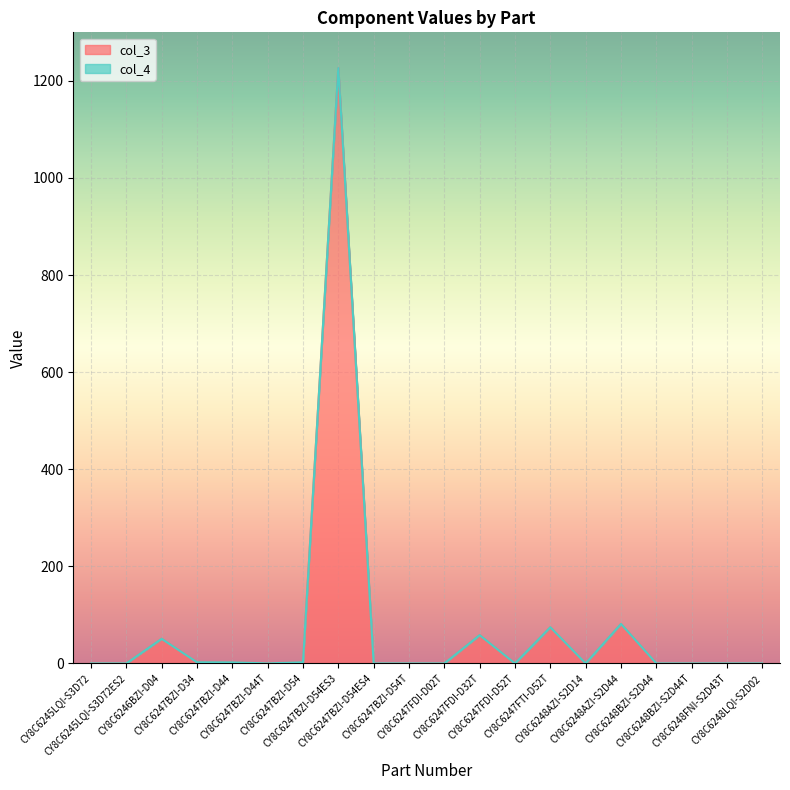

What is the difference between the values at CY8C6245LQI-S3D72 and CY8C6246BZI-D04?

50.7